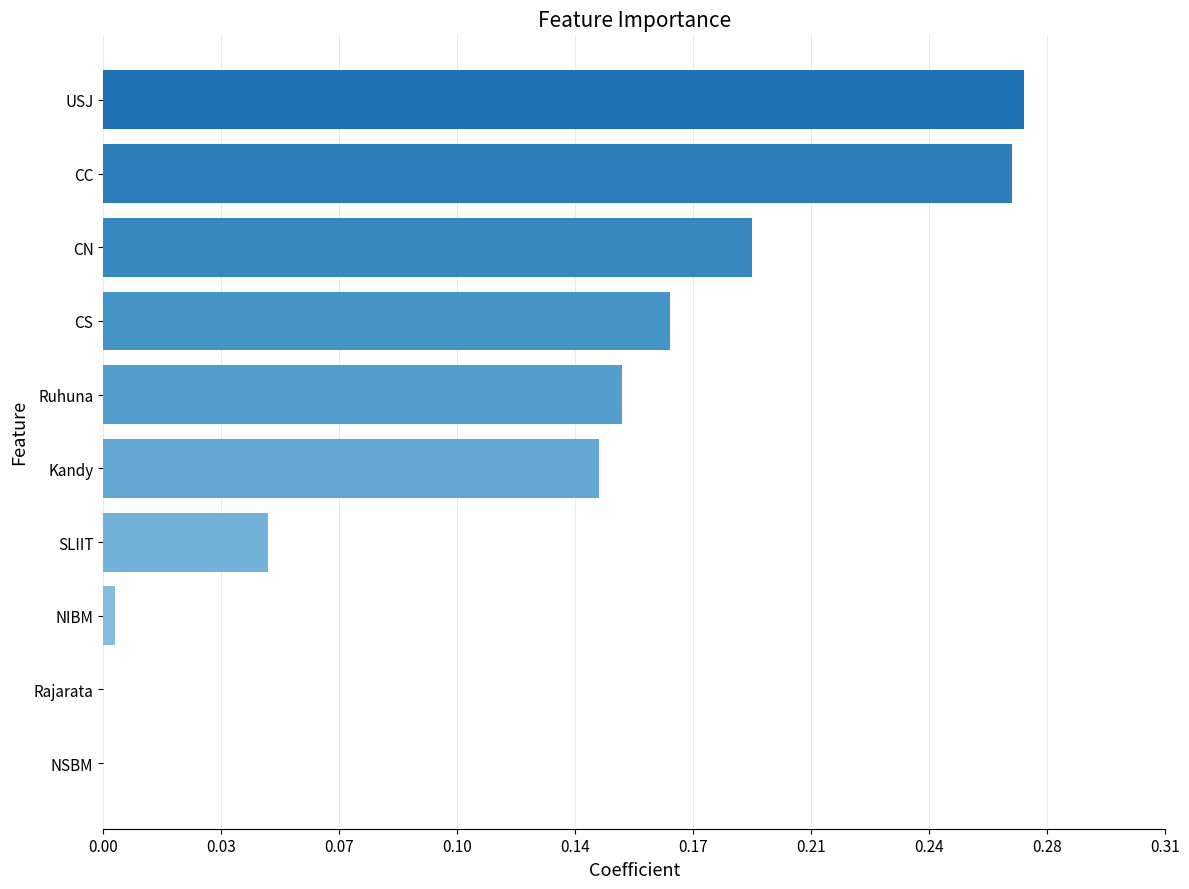

Where does the data first go above 44?

CS